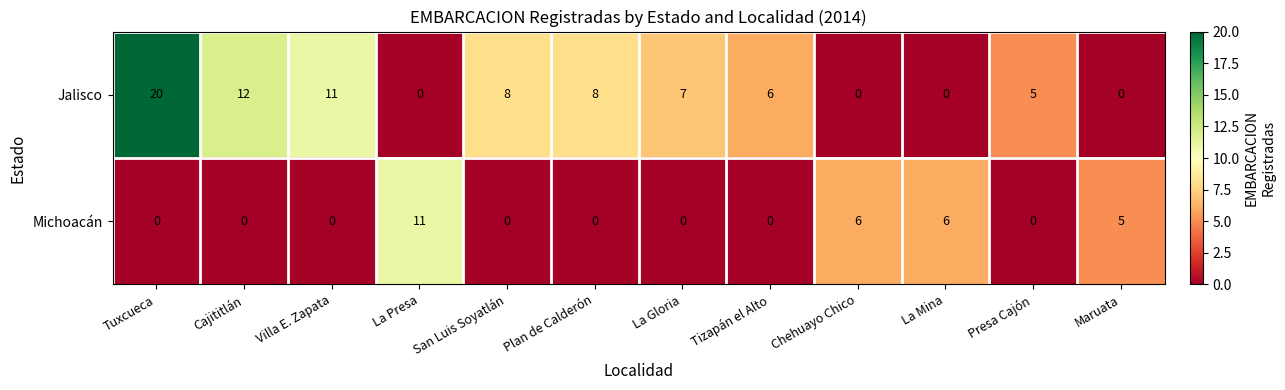

True or false: Jalisco has a value of -9 at Chehuayo Chico.

False